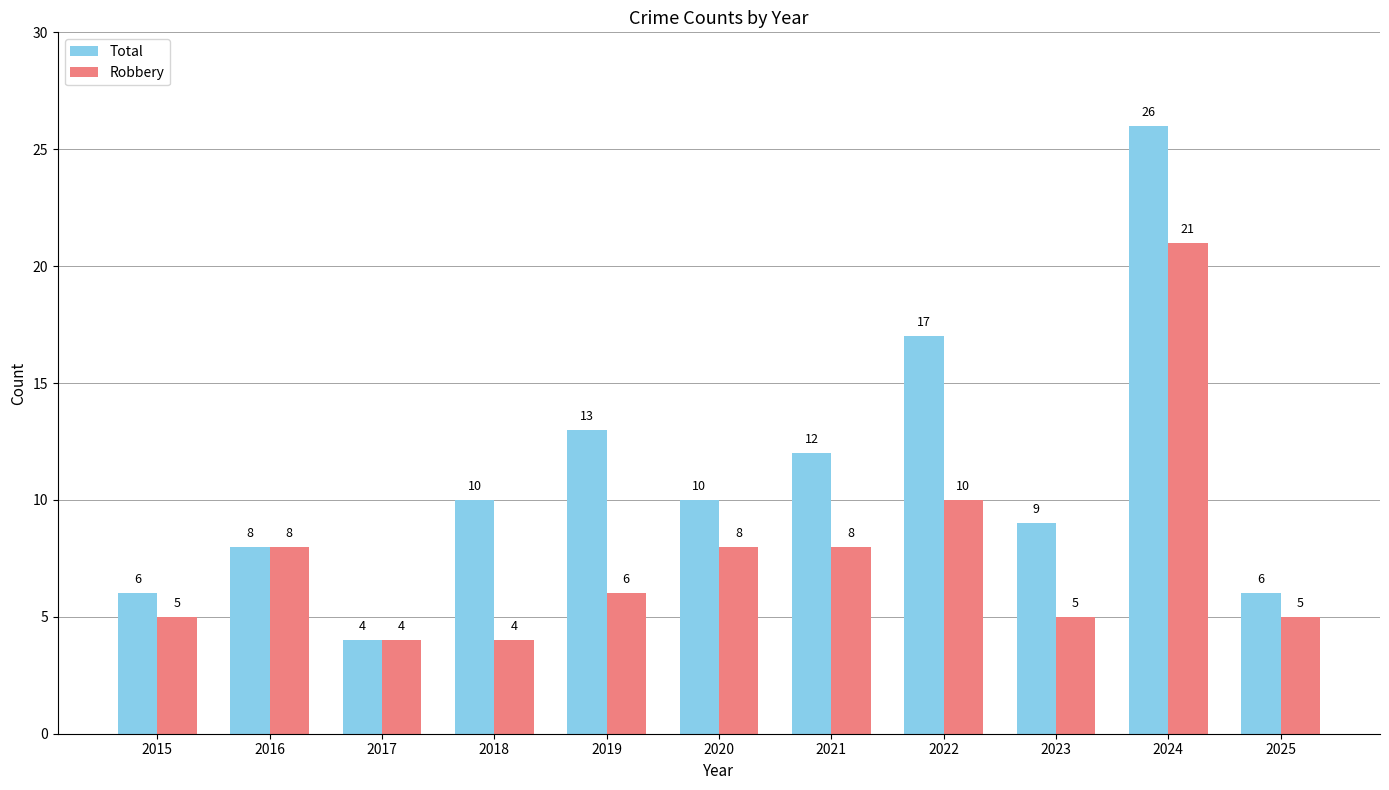

Which series has the widest spread of values?

Total